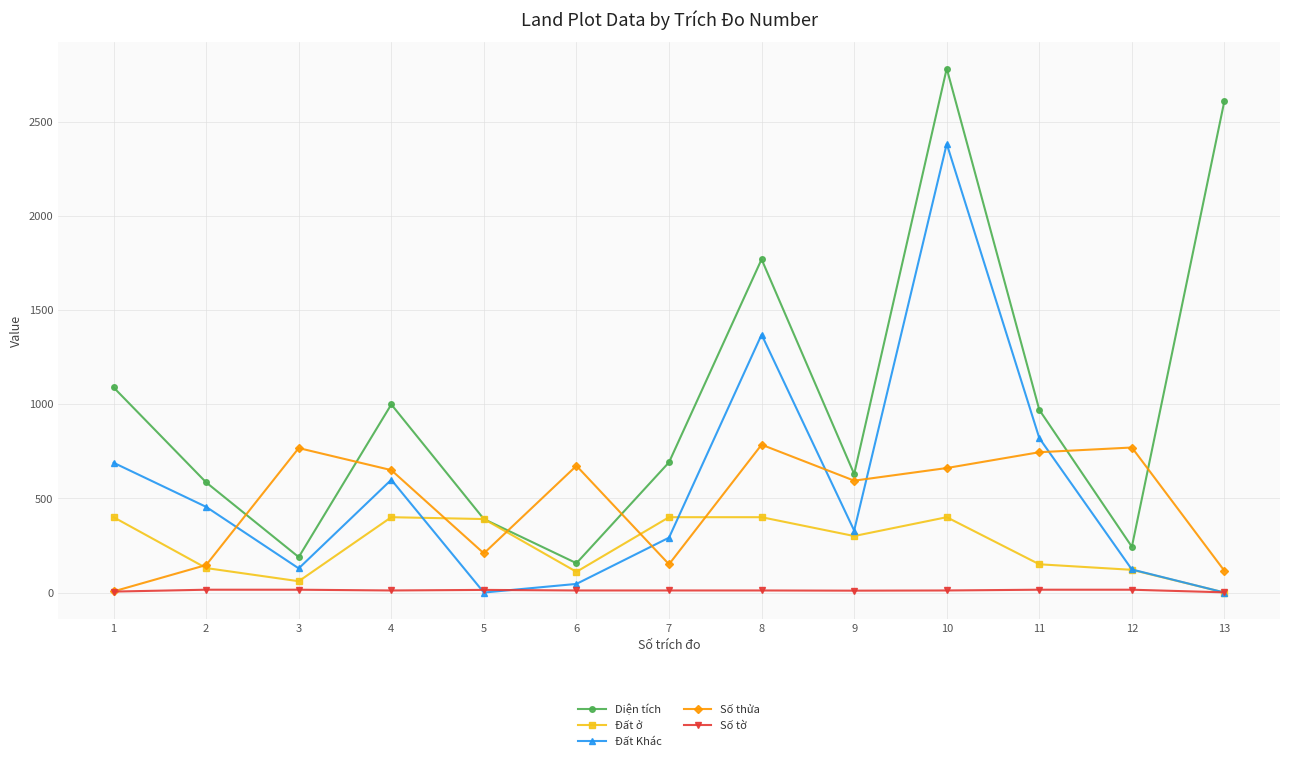

Rank the categories by Diện tích value from highest to lowest.

10, 13, 8, 1, 4, 11, 7, 9, 2, 5, 12, 3, 6